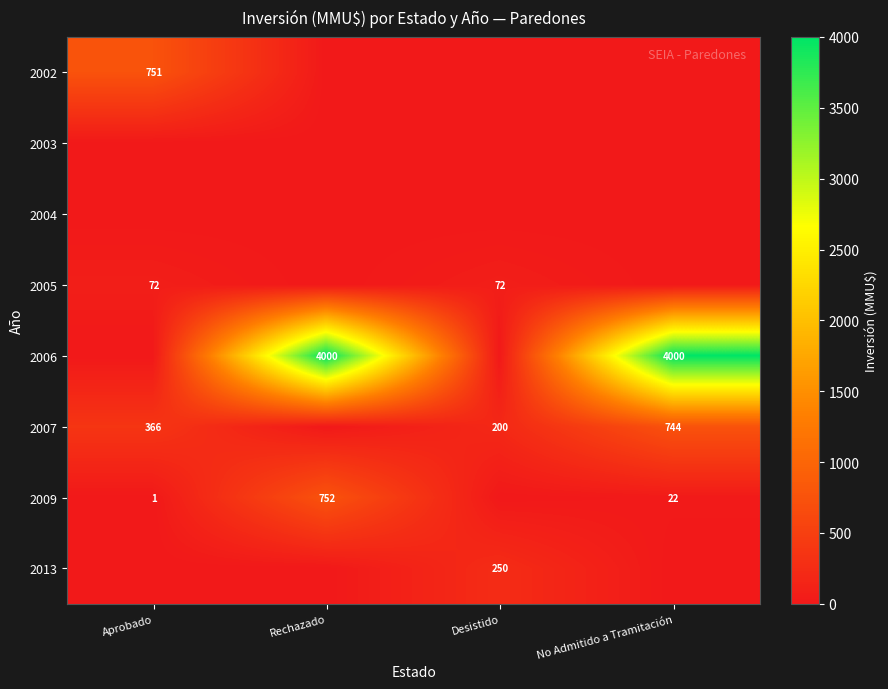

What is the spread (max minus min) of values at Desistido?

250